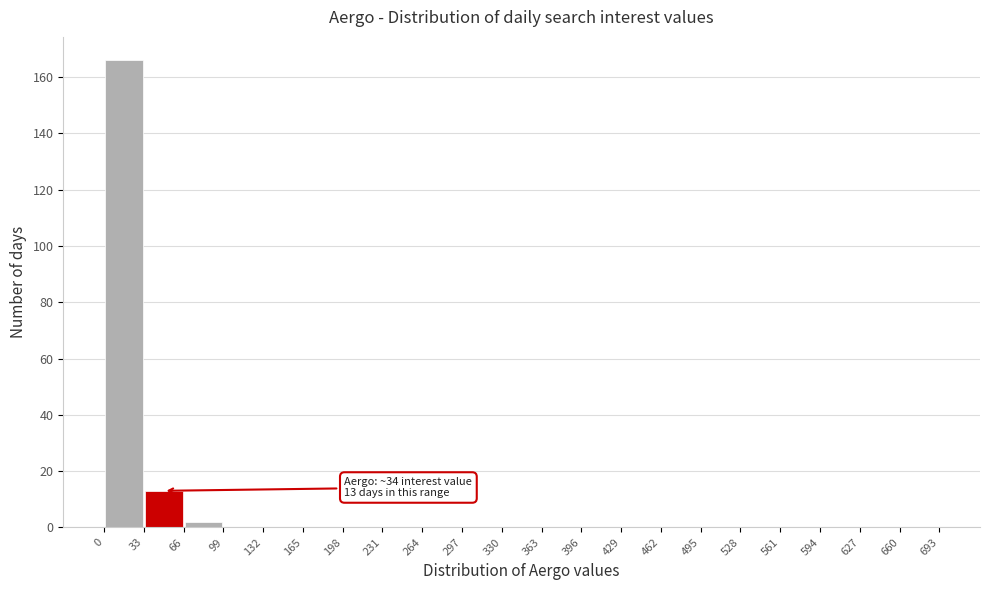

Which range on the x-axis has the tallest bar?

0 to 33